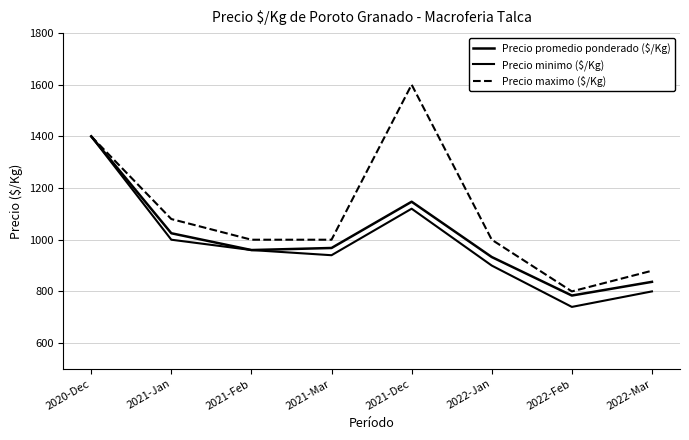

True or false: Precio maximo ($/Kg) and Precio promedio ponderado ($/Kg) intersect in this chart.

False